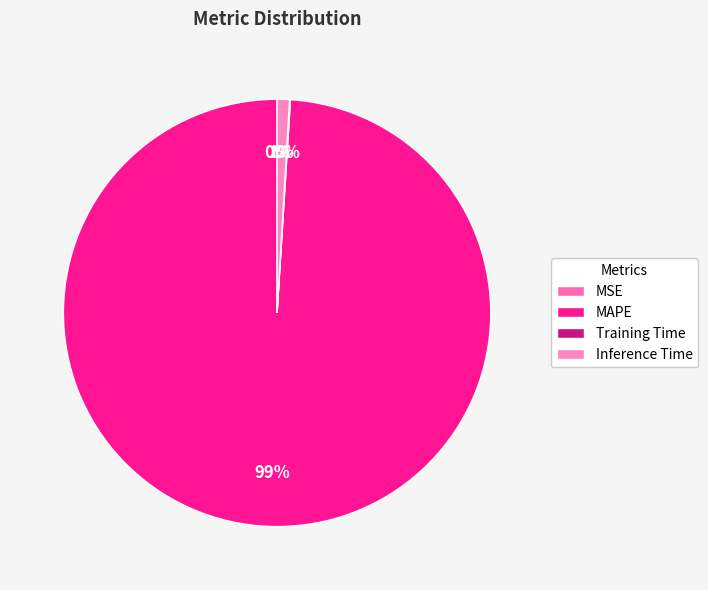

What percentage is the MAPE slice, to the nearest percent?

99%